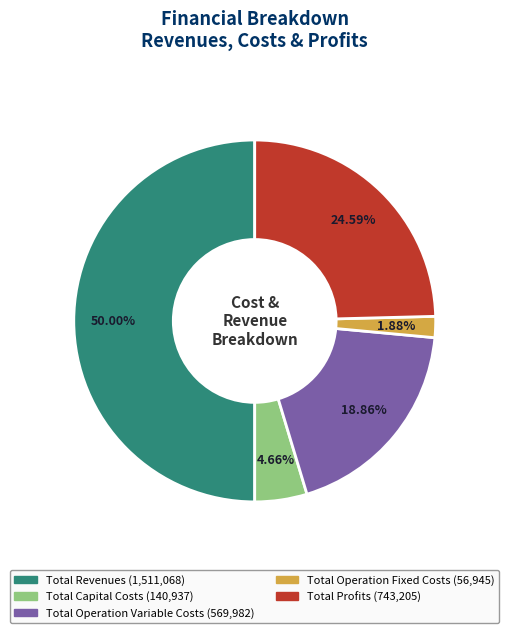

Is it true that Total Revenues is 50% of the pie?

True